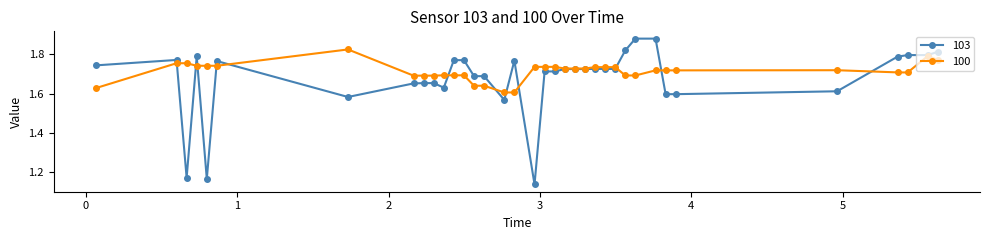

List the series in order of their overall mean, lowest first.

103, 100